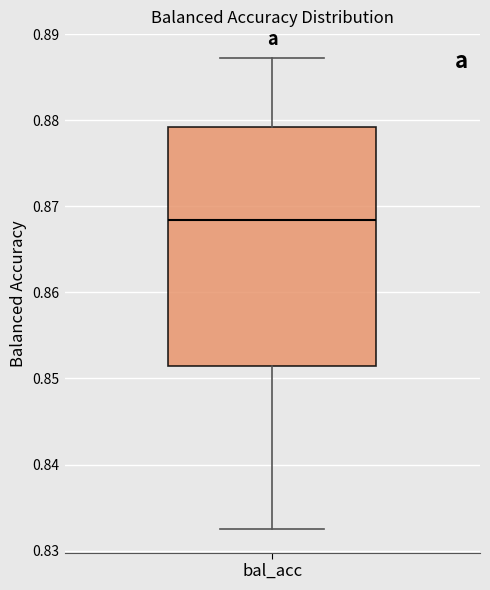

Where is the upper edge of the box for bal_acc on the y-axis? The values are not printed on the chart, so give them approximately, as read against the axis.

0.879